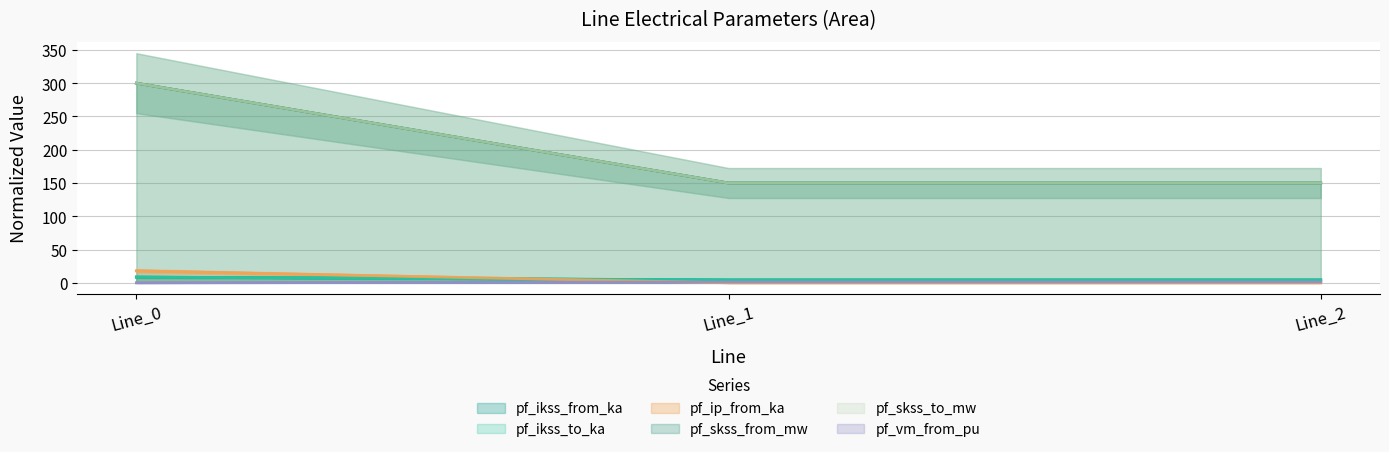

How many lines are shown in the chart?

6